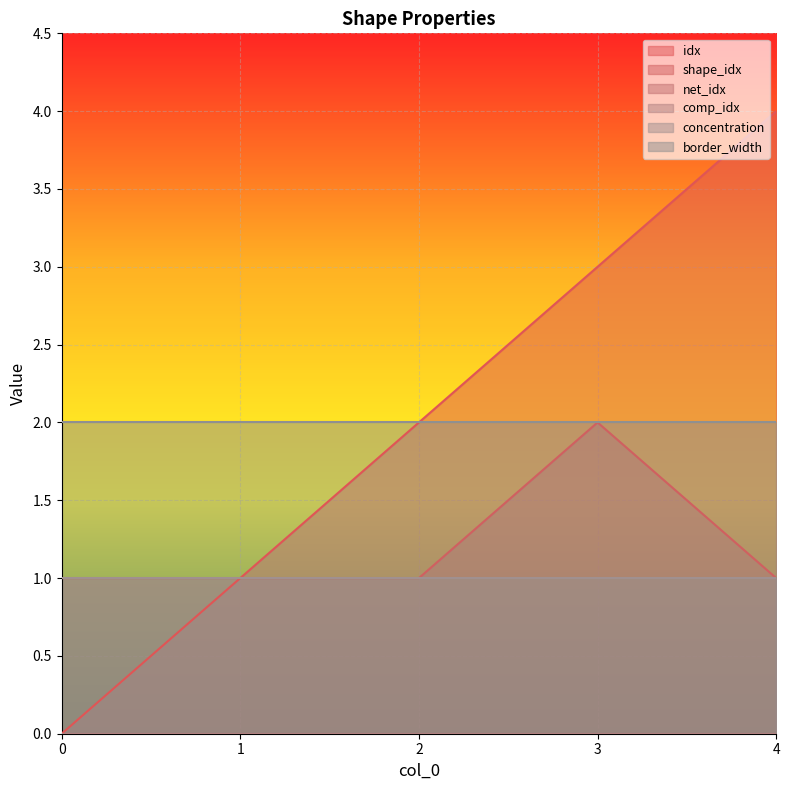

Reading left to right, what are all the values shown in this chart?

idx: 0	1	2	3	4
shape_idx: 1	1	1	2	1
net_idx: 0	0	0	0	0
comp_idx: 0	0	0	0	0
concentration: 1	1	1	1	1
border_width: 2	2	2	2	2